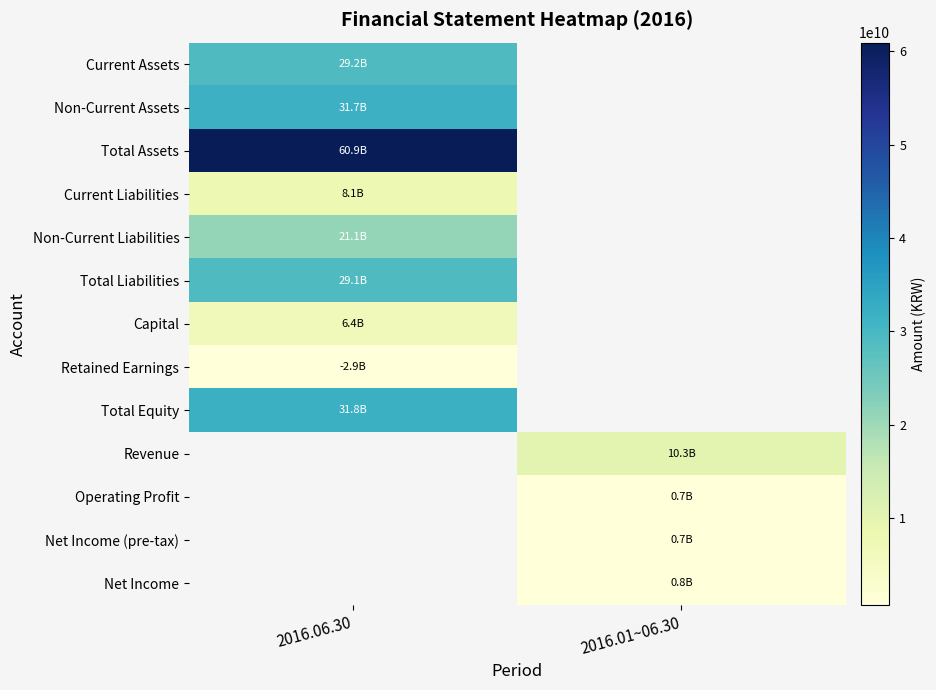

What is the difference between the highest and lowest values at 2016.06.30?

63825100101.0